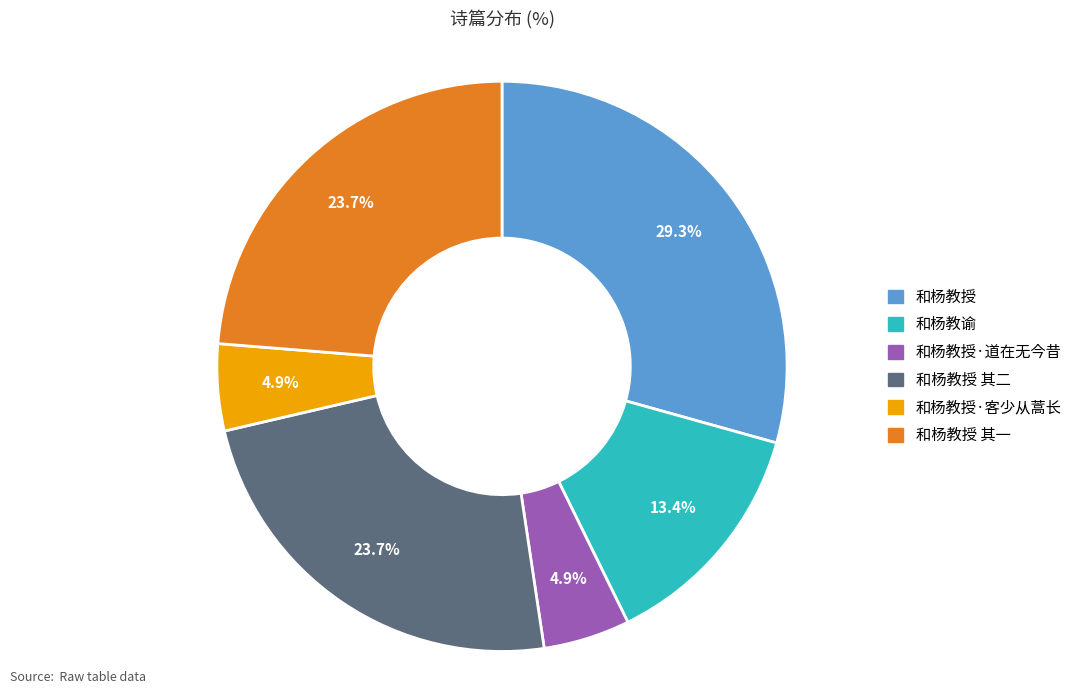

Count the number of slices in the pie.

6